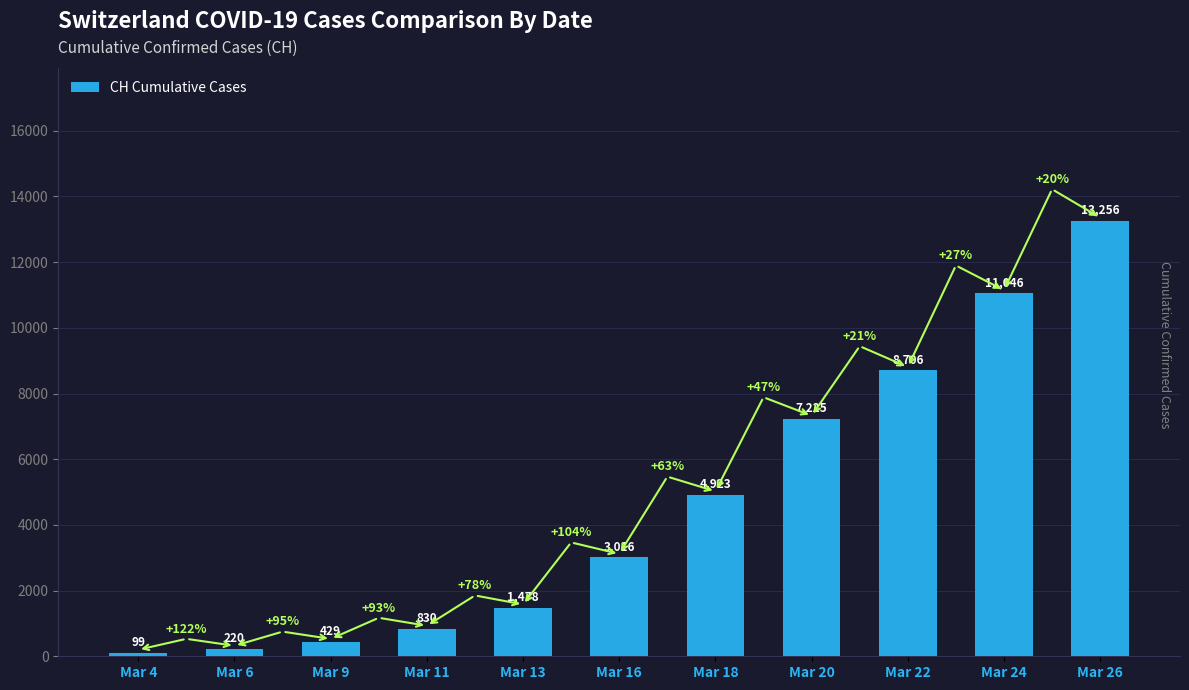

What is the change in value from Mar 4 to Mar 20?

+7126